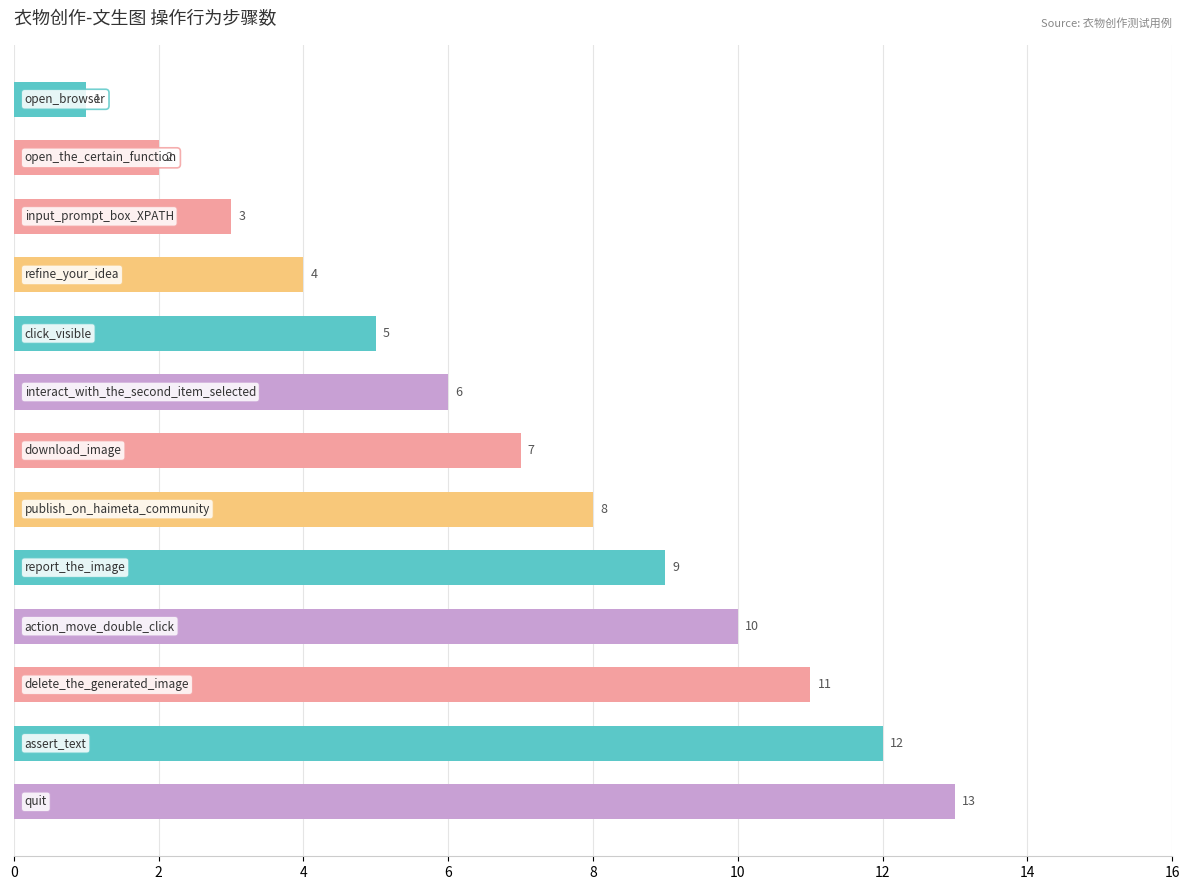

What is the difference between the second highest and second lowest values?

10